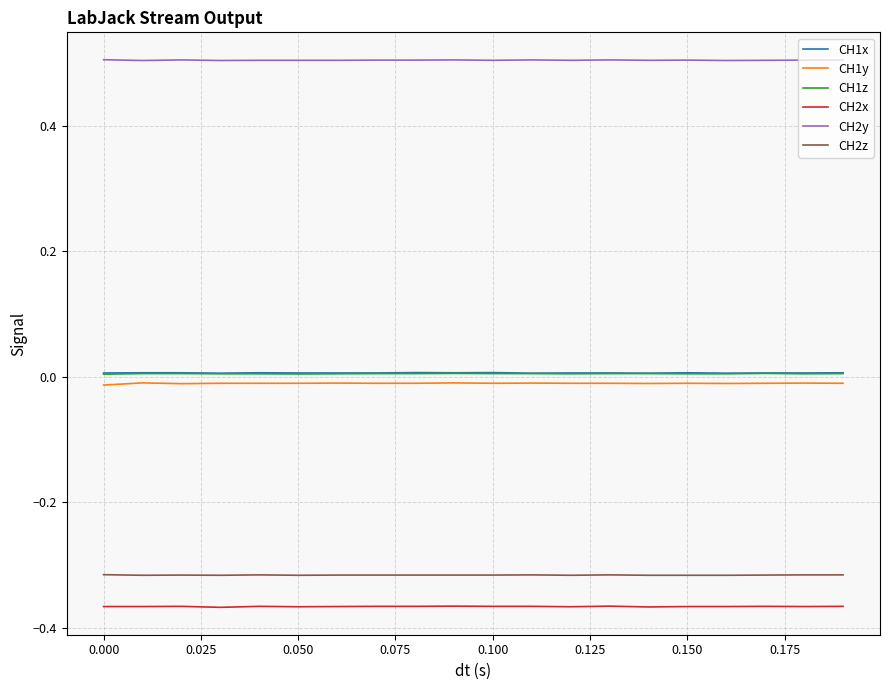

What is the maximum value for CH2y?

0.5